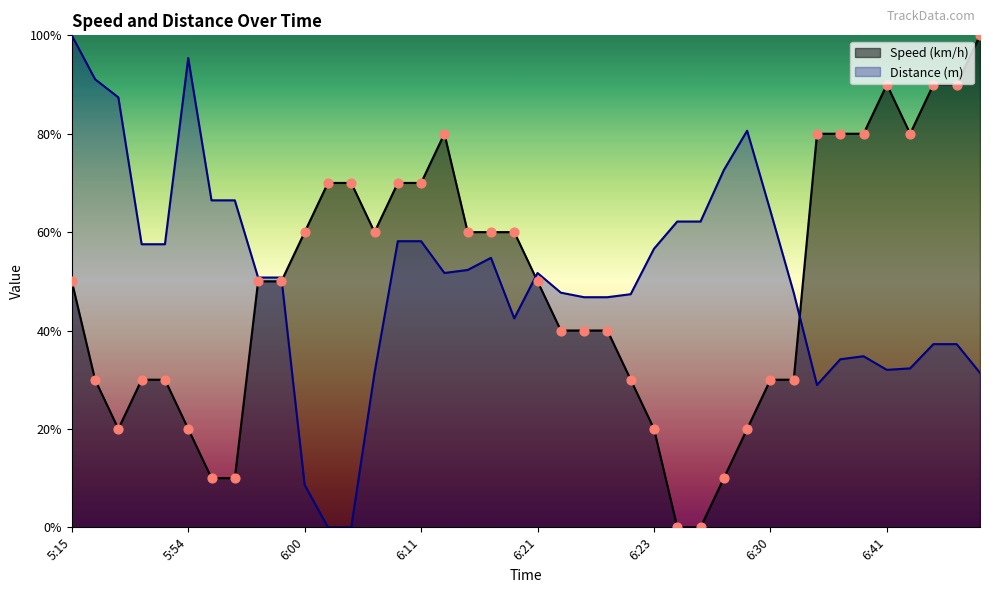

What are all the series names shown in the legend?

Speed (km/h), Distance (m)